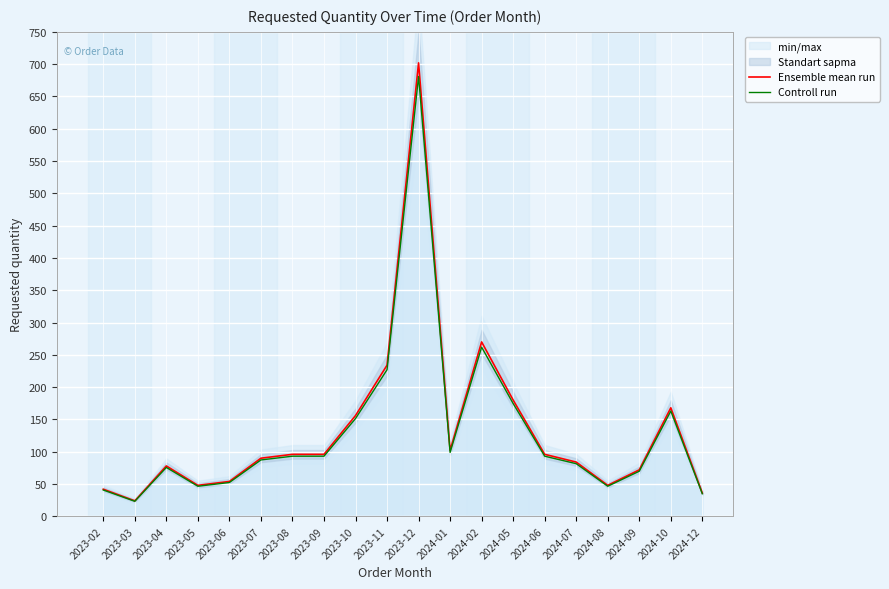

What is the difference between the second highest and minimum values in the Controll run series?

238.6